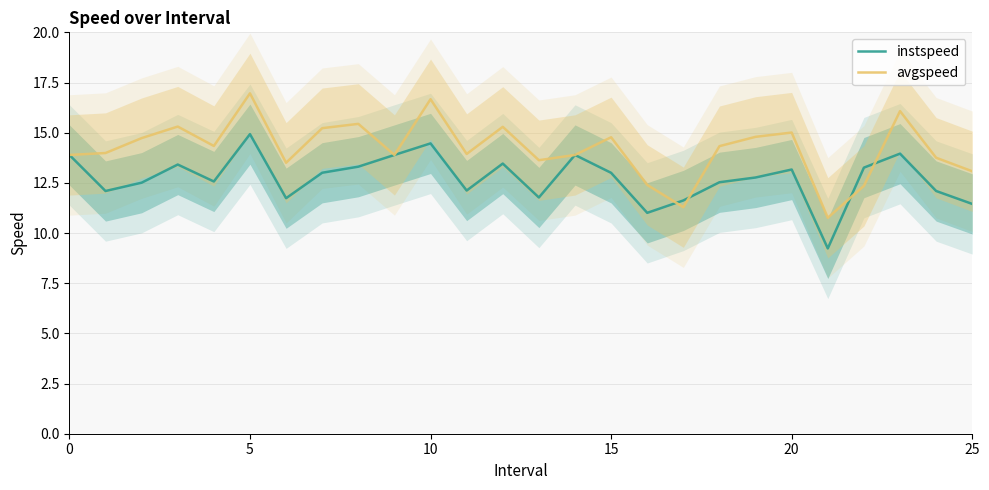

Where do avgspeed and instspeed first cross each other?

16 and 17